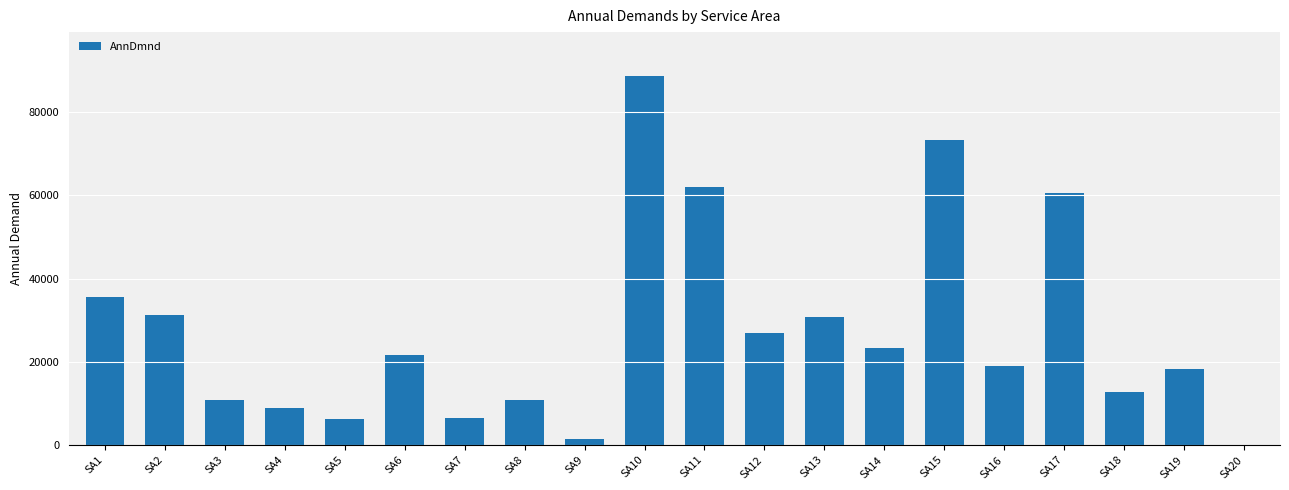

What is the maximum value shown in the chart?

88600